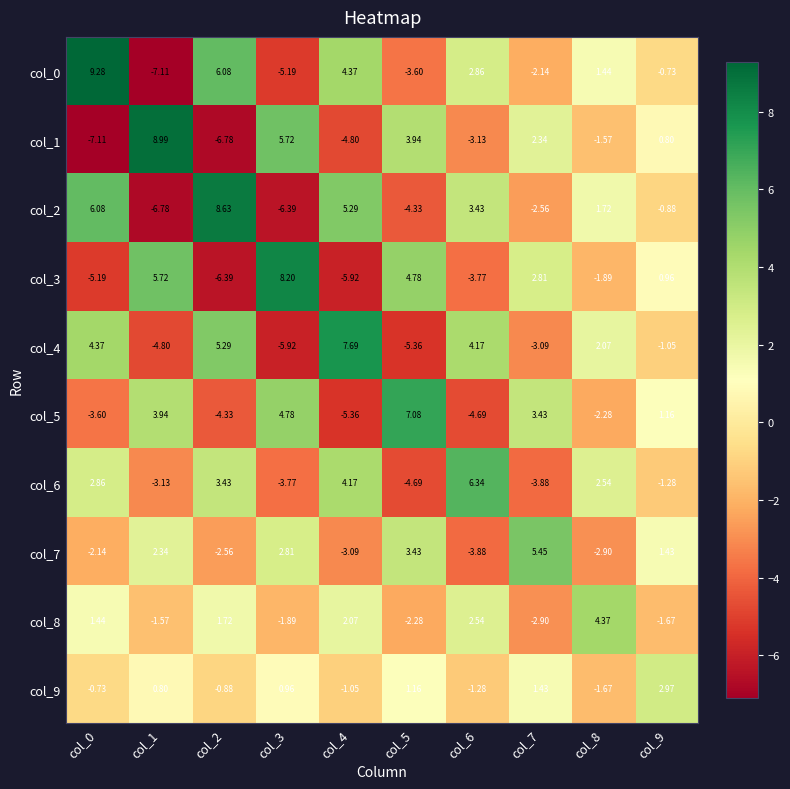

Is the value of col_0 at col_1 greater than the value of col_1 at col_5?

No